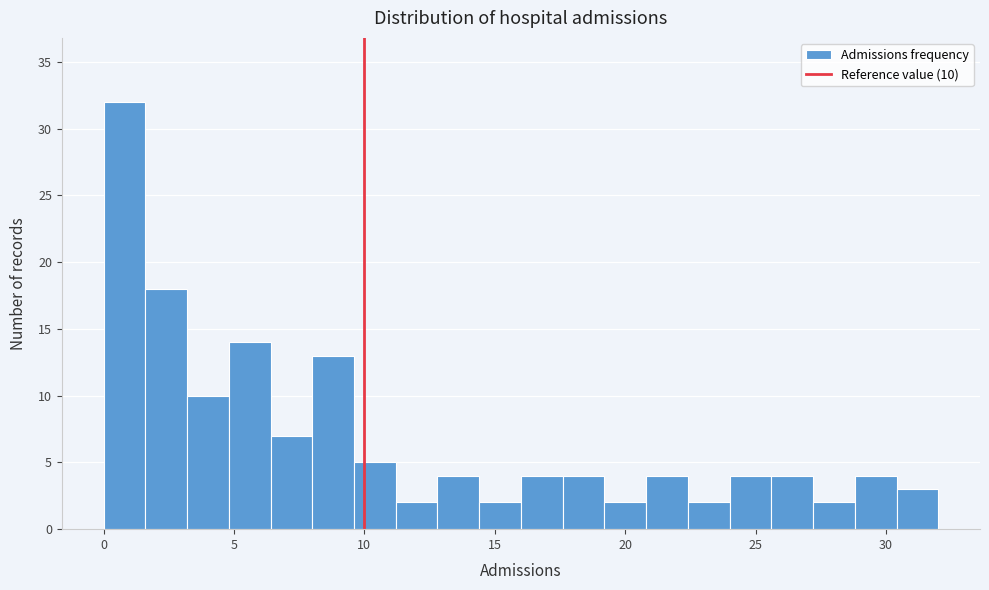

Read against the x-axis, roughly where is the centre of the tallest bar?

1.0